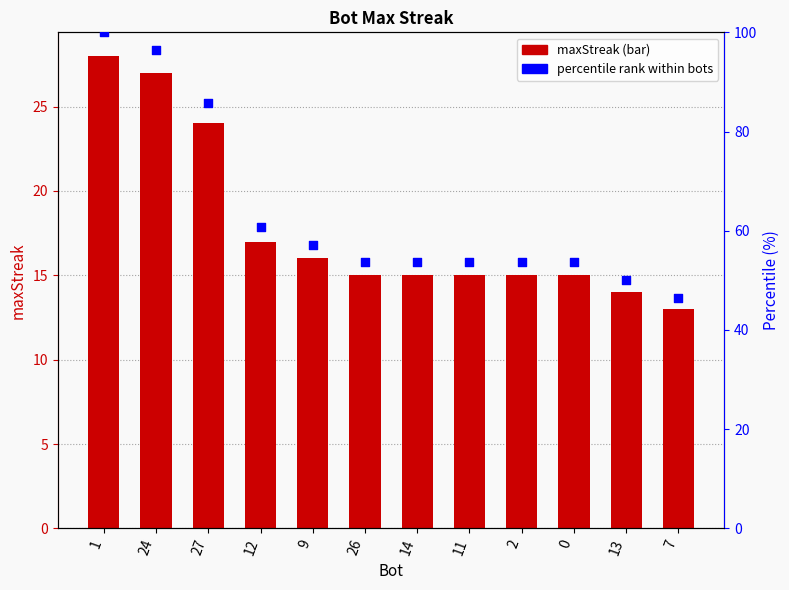

Which series reaches the minimum Y coordinate?

maxStreak